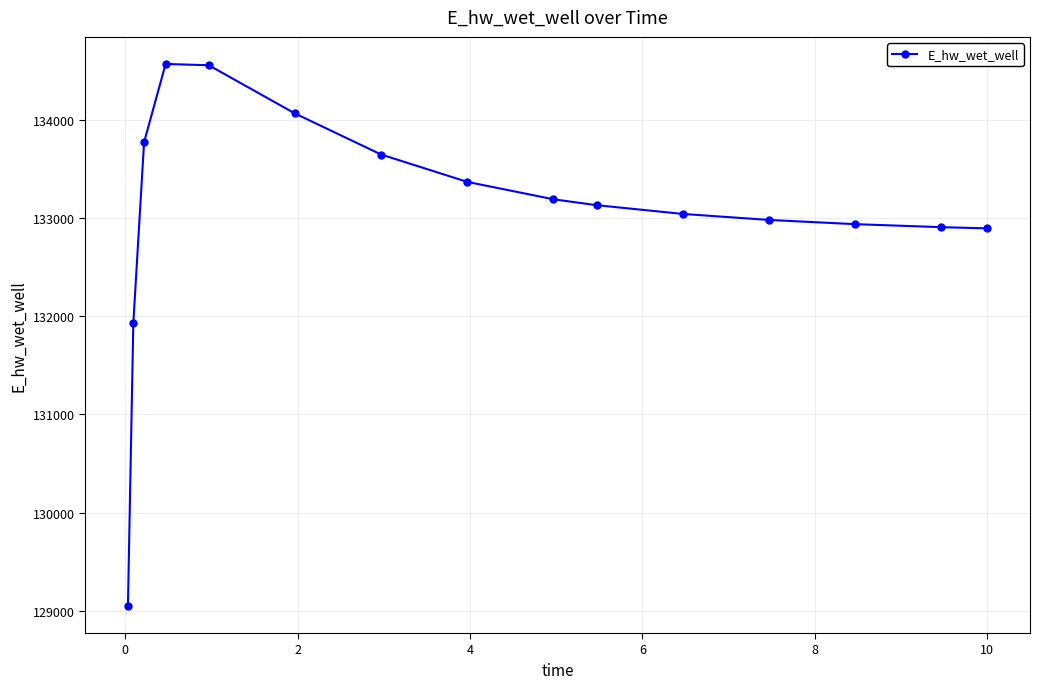

What is the difference between the maximum and minimum values?

5521.1